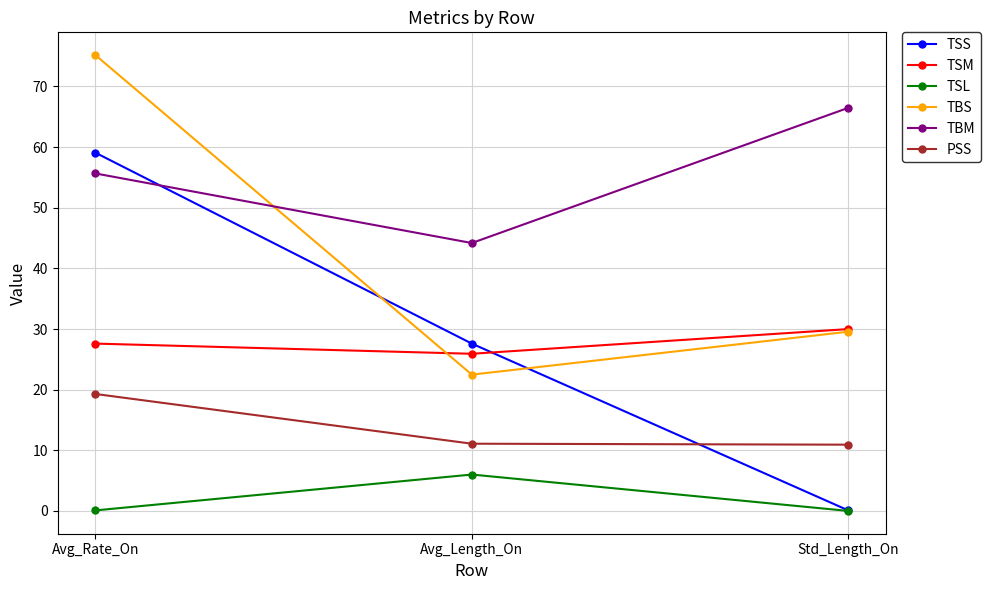

Which series changed the most between Avg_Length_On and Std_Length_On?

TSS